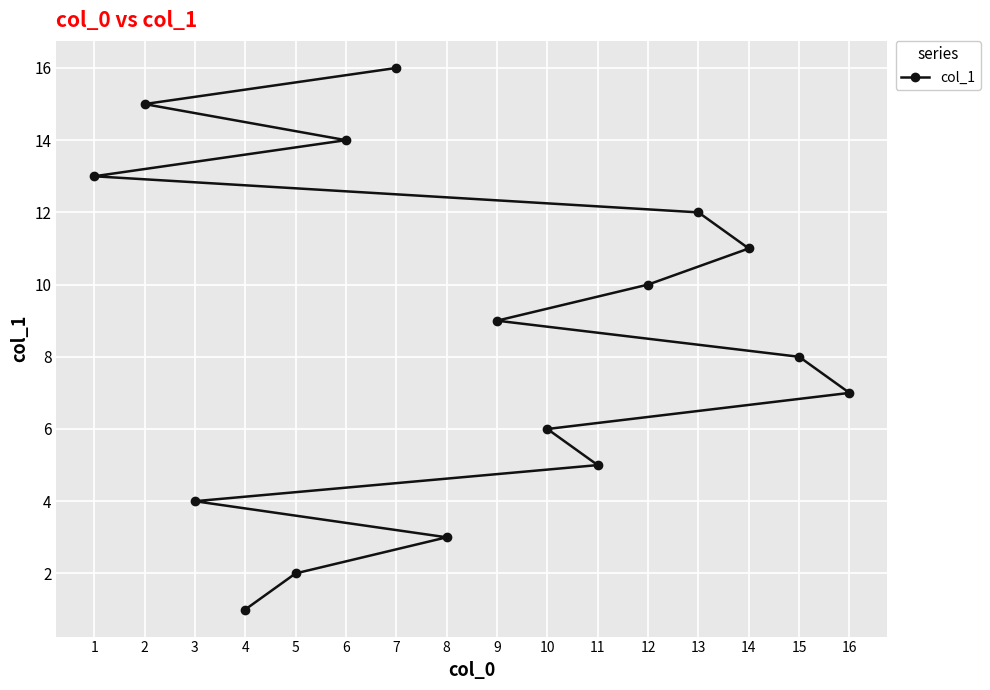

Between 7 and 9, which is larger?

7